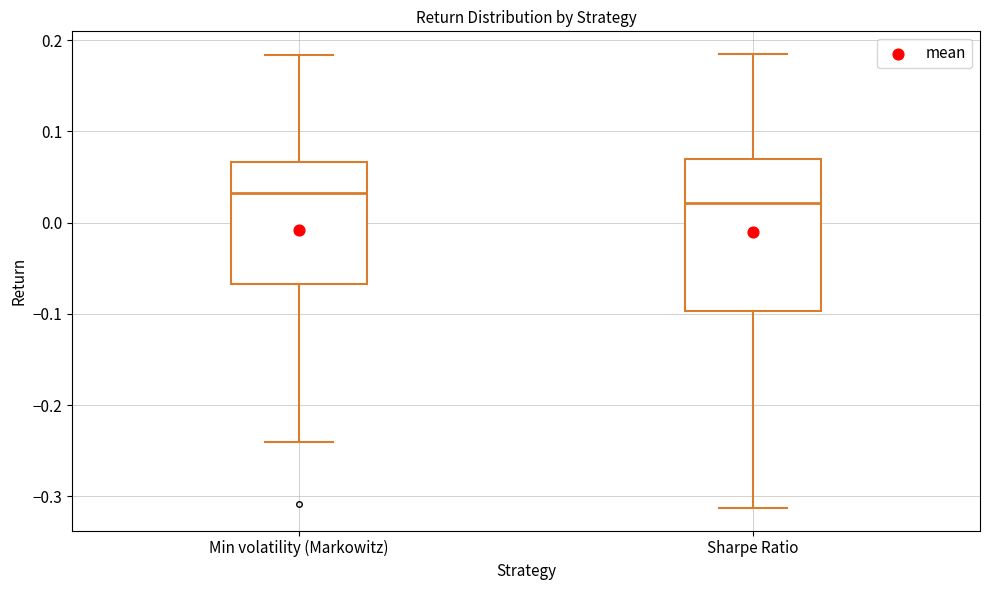

Comparing the boxes themselves (not the whiskers), which one is the tallest?

Sharpe Ratio